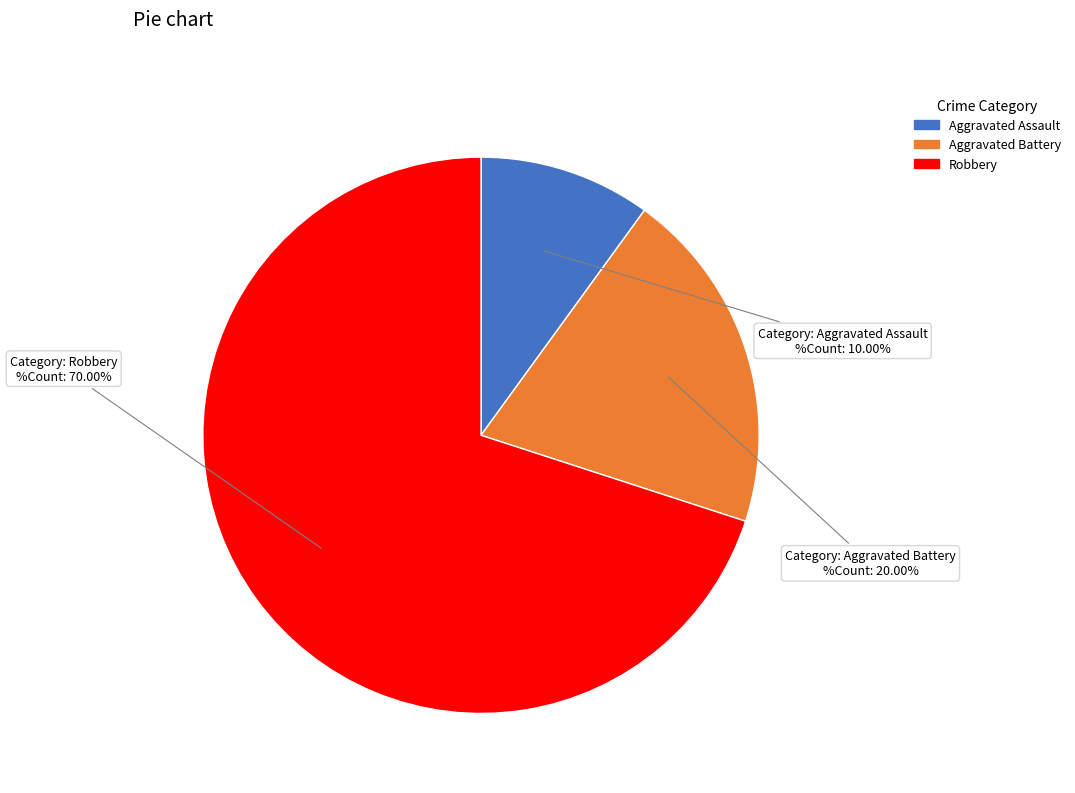

Between Robbery and Aggravated Battery, which is larger?

Robbery